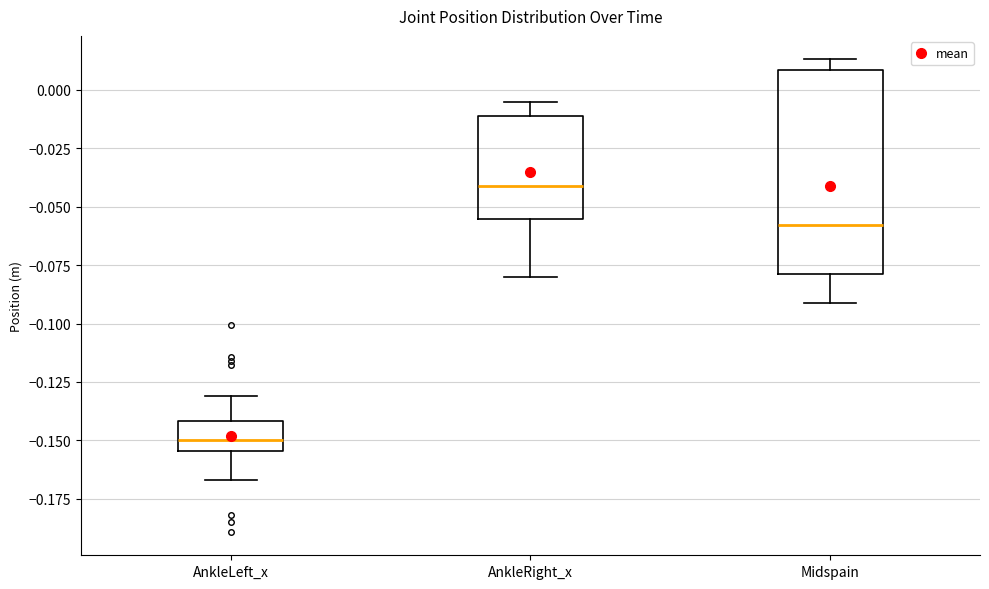

Which box is the tallest, from its lower edge to its upper edge?

Midspain